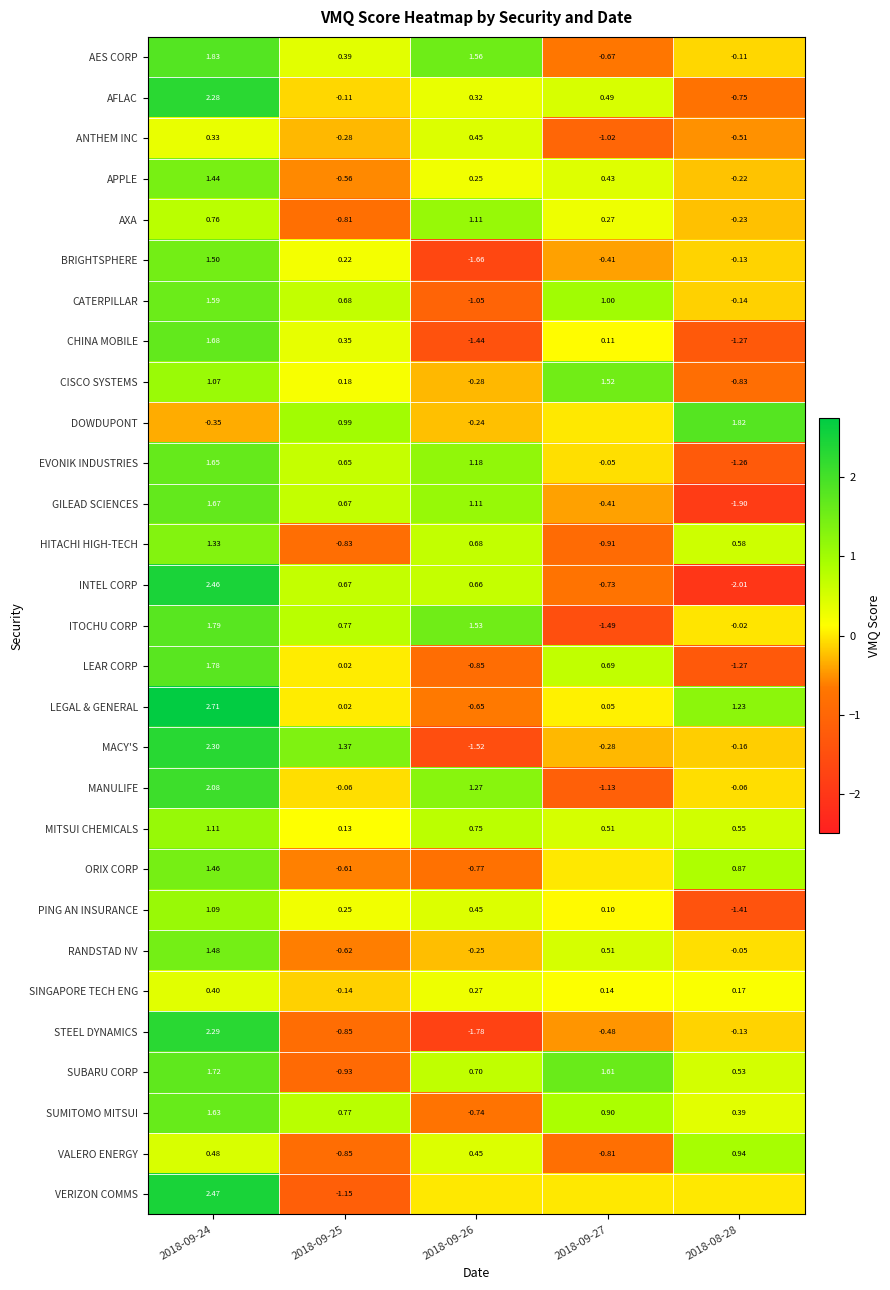

What is the minimum value shown in the chart?

-2.0